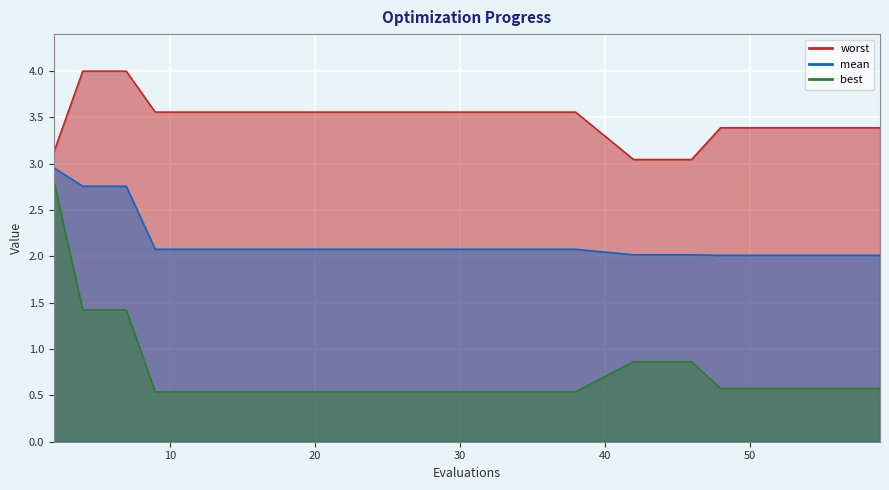

Which has a higher value, 57 or 23?

23